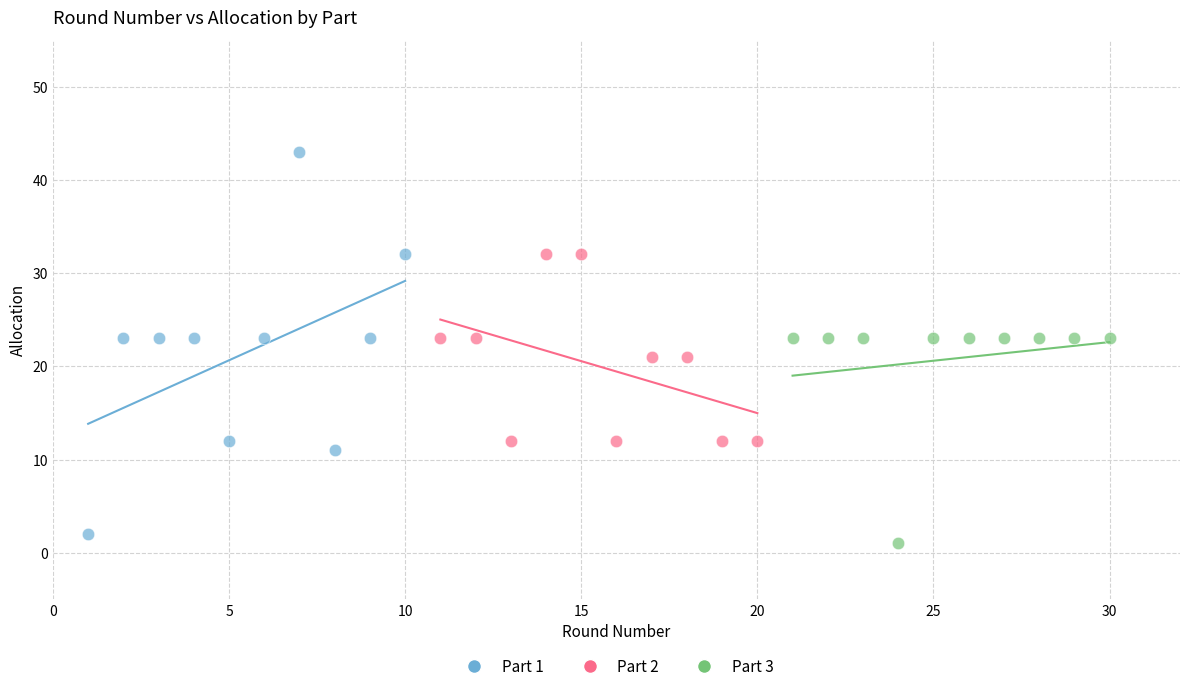

Which series reaches the maximum Y coordinate?

Part 1